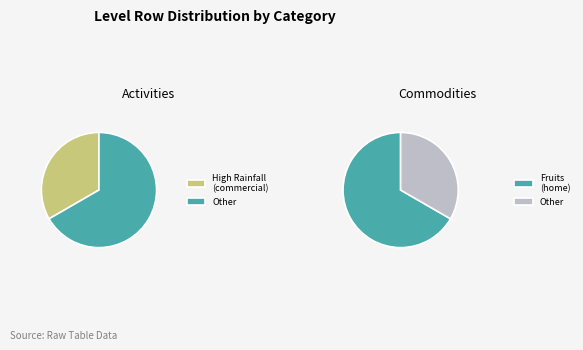

Count the number of slices in the pie.

2